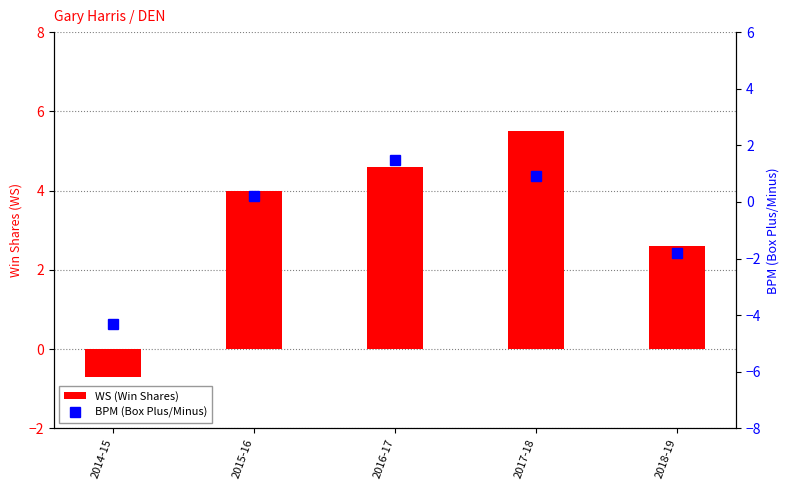

What is the average value of the WS (Win Shares) series?

3.2